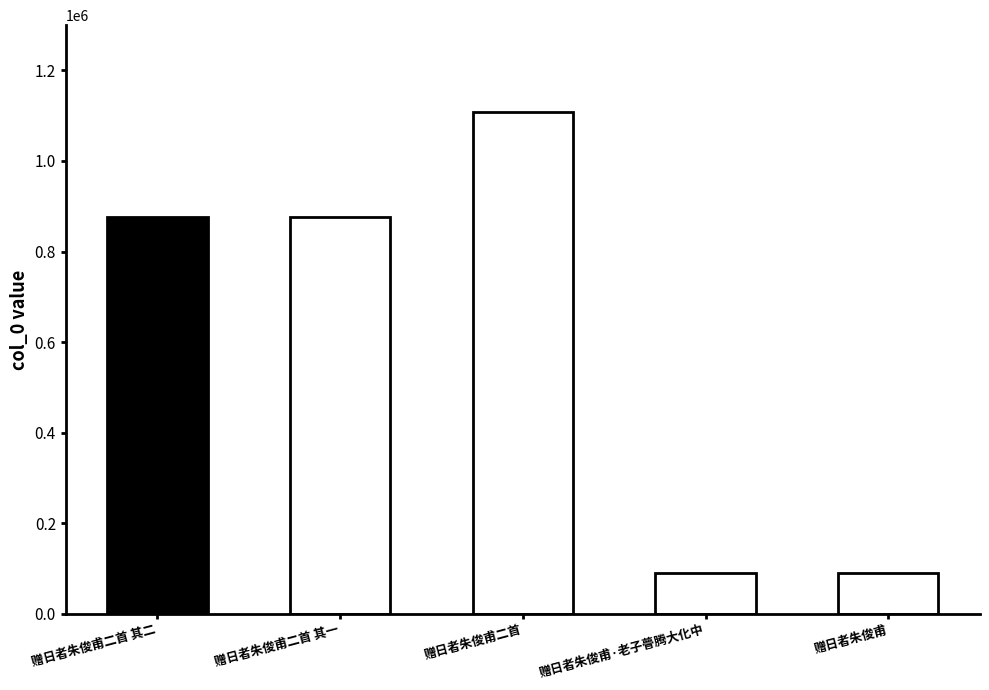

The chart shows a value of 89699 at 赠日者朱俊甫. True or false?

True